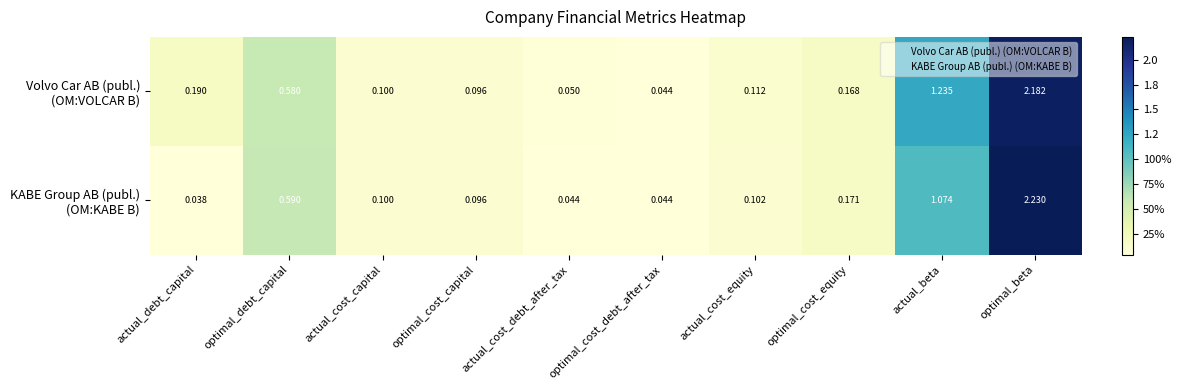

Which label corresponds to the smallest value in the chart?

actual_debt_capital